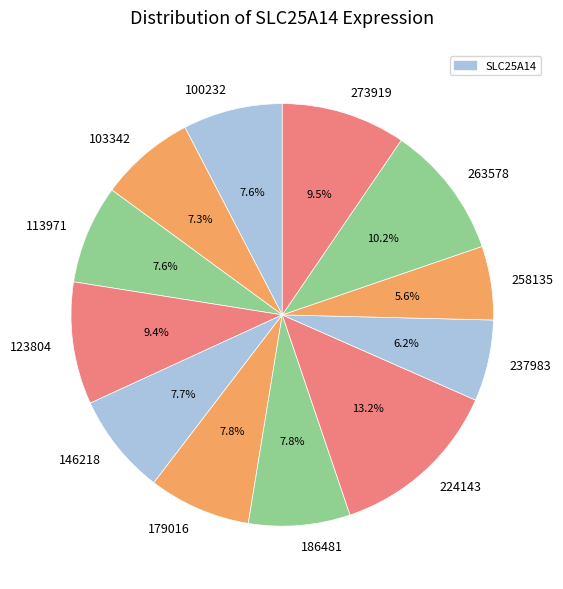

To the nearest percent, what is the difference between the largest and smallest slice percentages?

8%